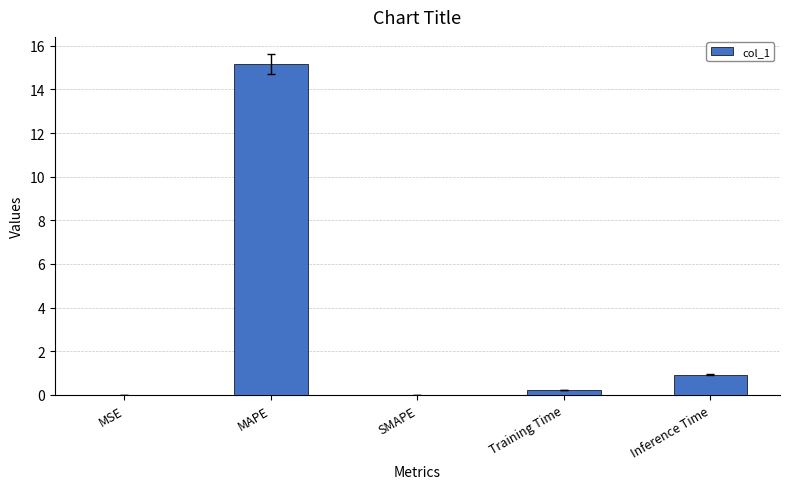

The value at Inference Time is 0.4. True or false?

False